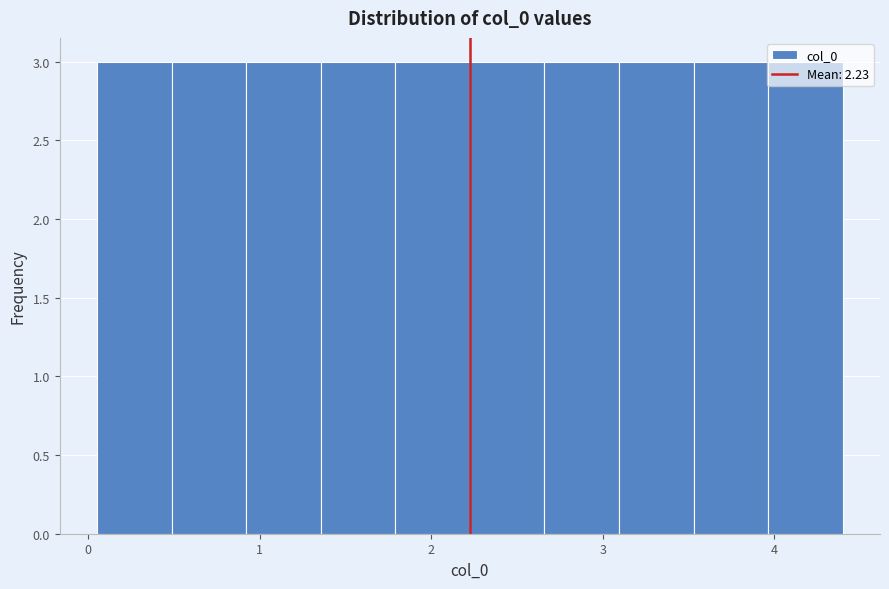

What is the height of the bar covering 0.5 to 0.9 on the x-axis? Neither the bar edges nor the heights are printed on the chart, so give them approximately, as read against the axes.

3